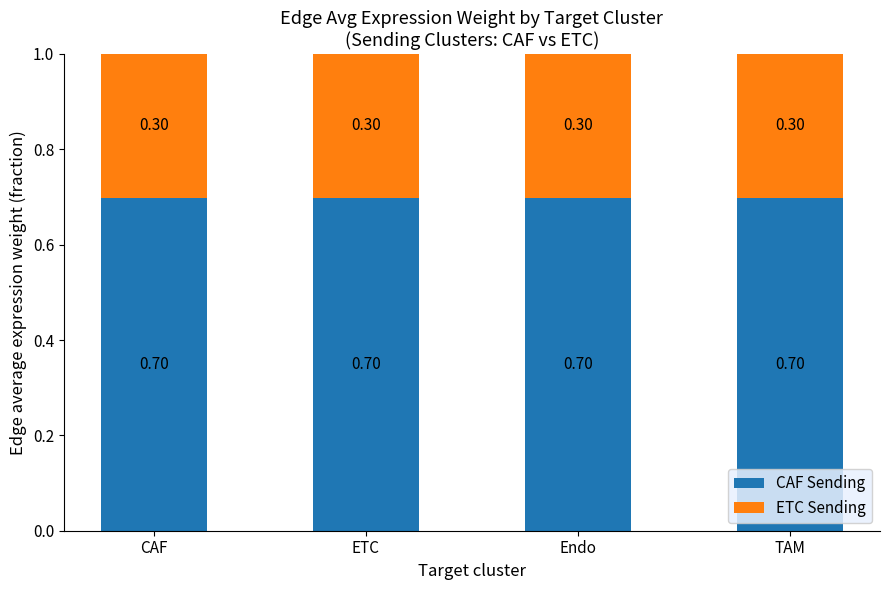

What is the average value of the CAF Sending series?

0.7